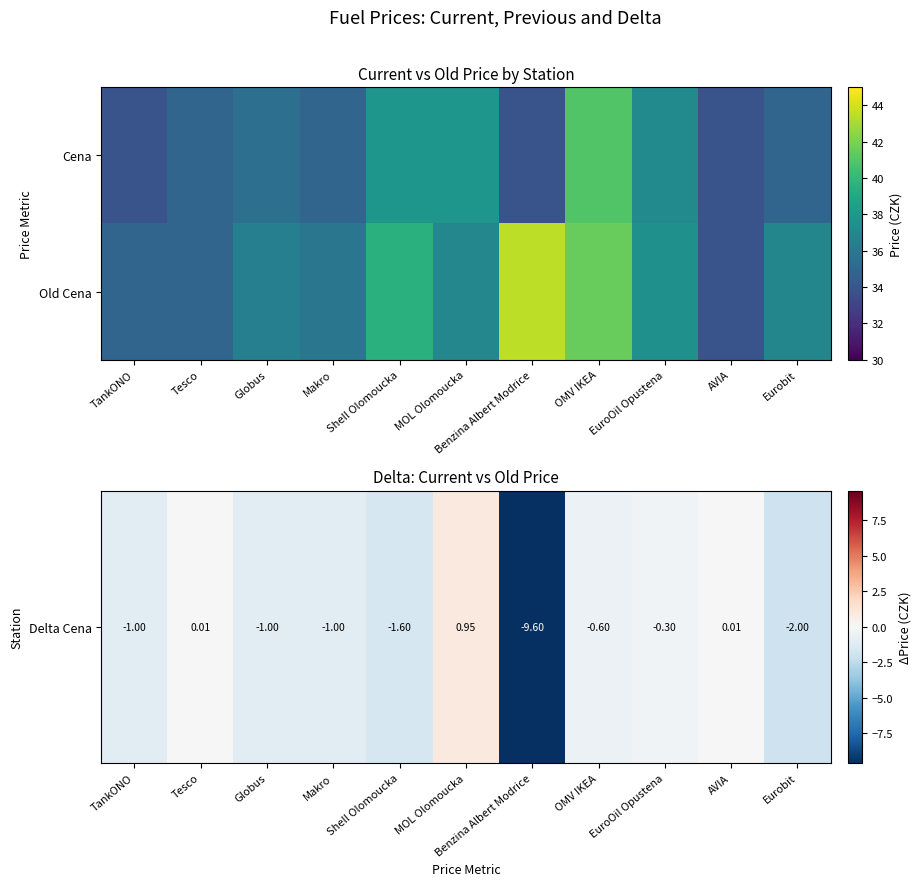

List the series in order of their overall mean, lowest first.

Delta Cena, Old Cena